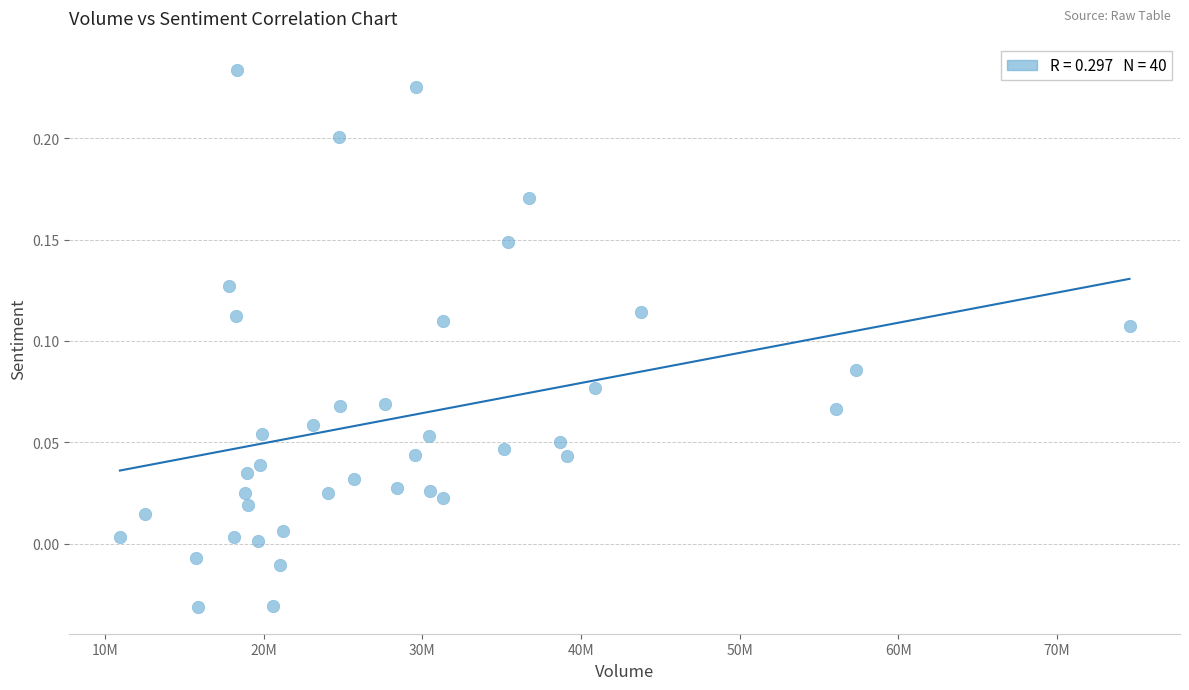

What is the range of X values (max minus min)?

63642500.0